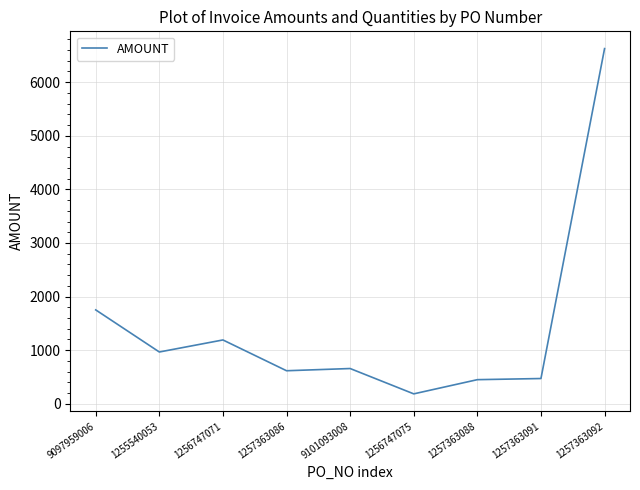

What is the maximum value shown in the chart?

6627.1